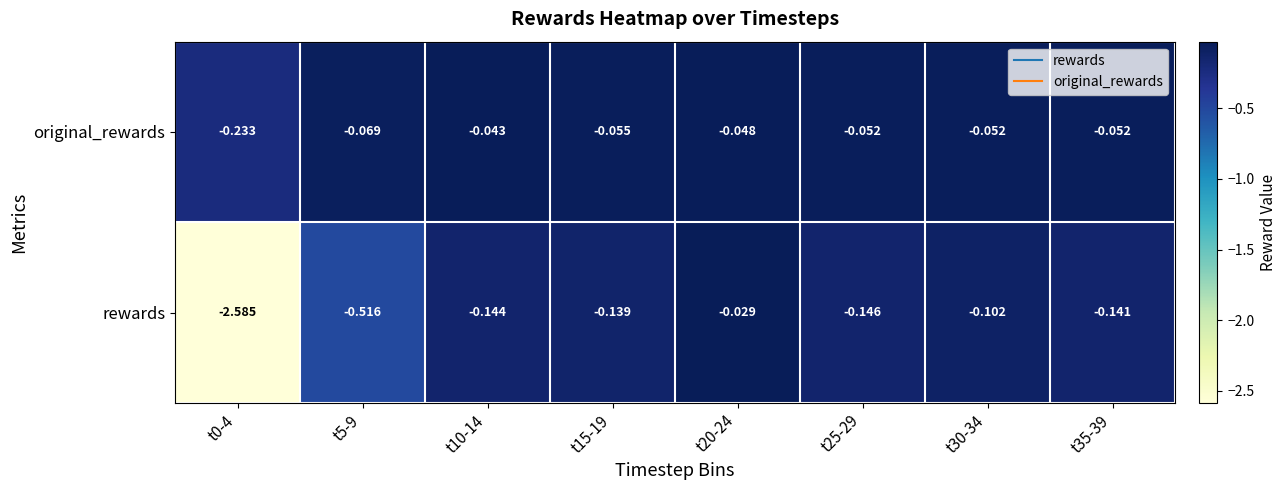

At t30-34, list the series in order from smallest to largest.

rewards, original_rewards